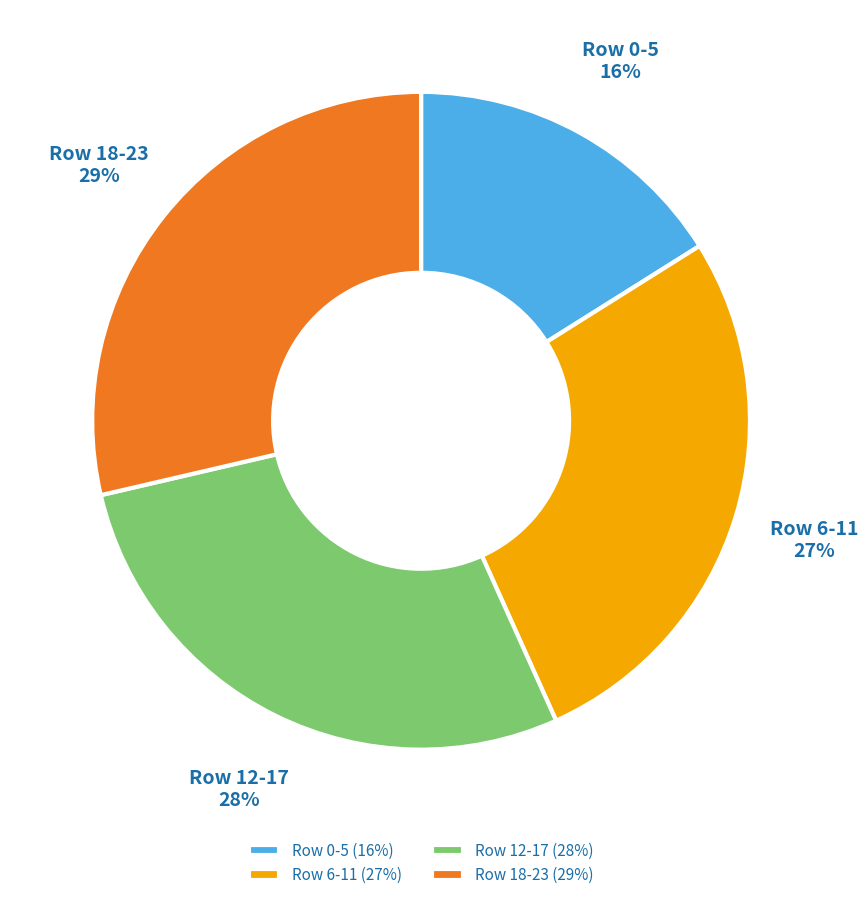

Which slice is the largest?

Row 18-23